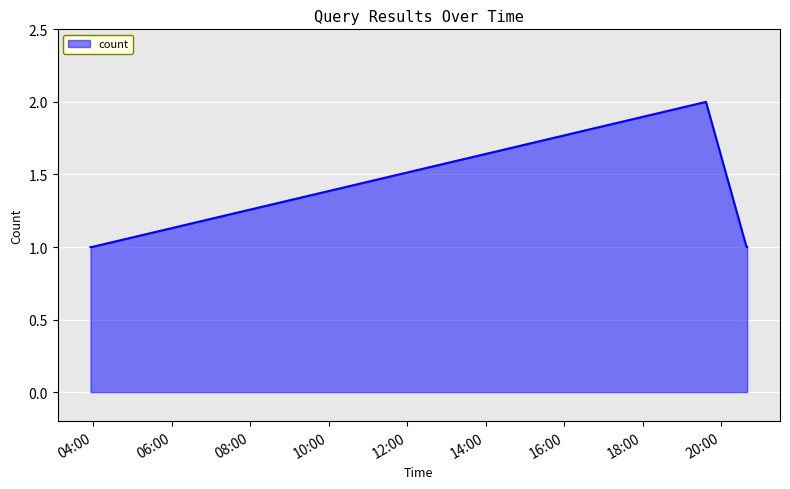

What is the sum of all values?

6